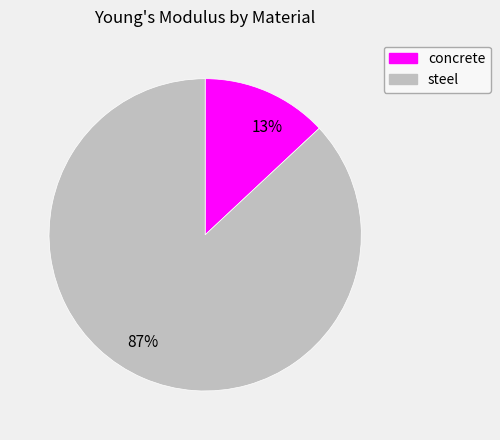

Is it true that steel is 87% of the pie?

True